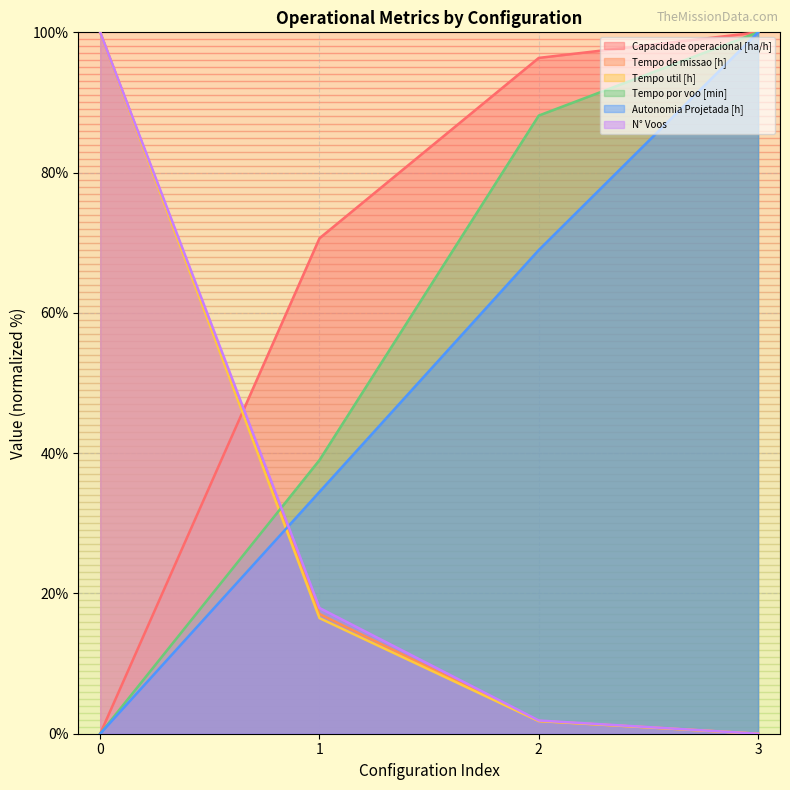

Reading right to left, transcribe all the data shown in this chart.

Capacidade operacional [ha/h]: 100.0	96.4	70.6	0.0
Tempo de missao [h]: 0.0	1.8	17.1	100.0
Tempo util [h]: 0.0	1.8	16.5	100.0
Tempo por voo [min]: 100.0	88.1	39.0	0.0
Autonomia Projetada [h]: 100.0	69.0	34.5	0.0
N° Voos: 0.0	1.9	17.9	100.0